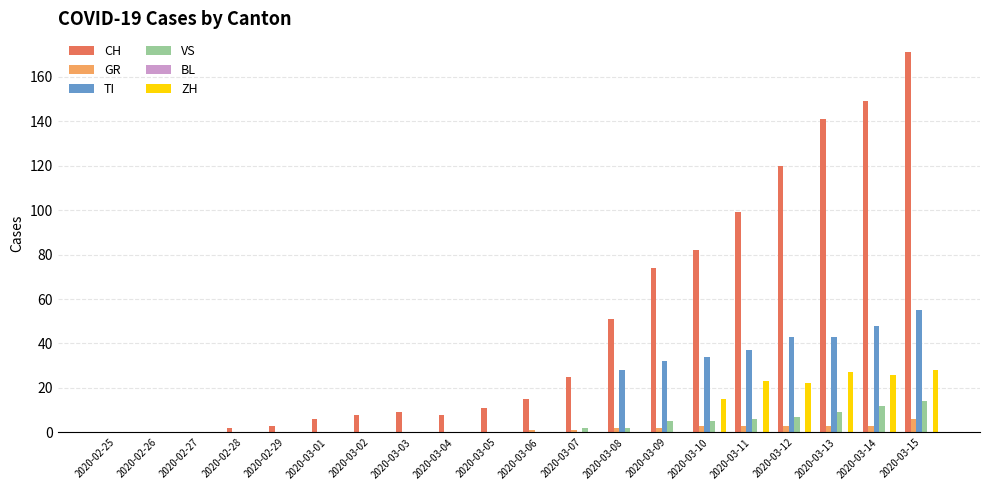

At which category is the sum across all series the highest?

2020-03-15